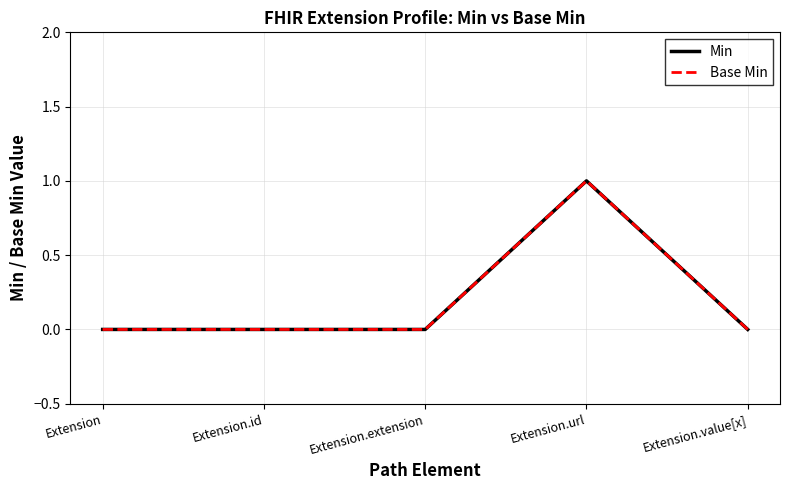

Does the chart have visible grid lines?

Yes